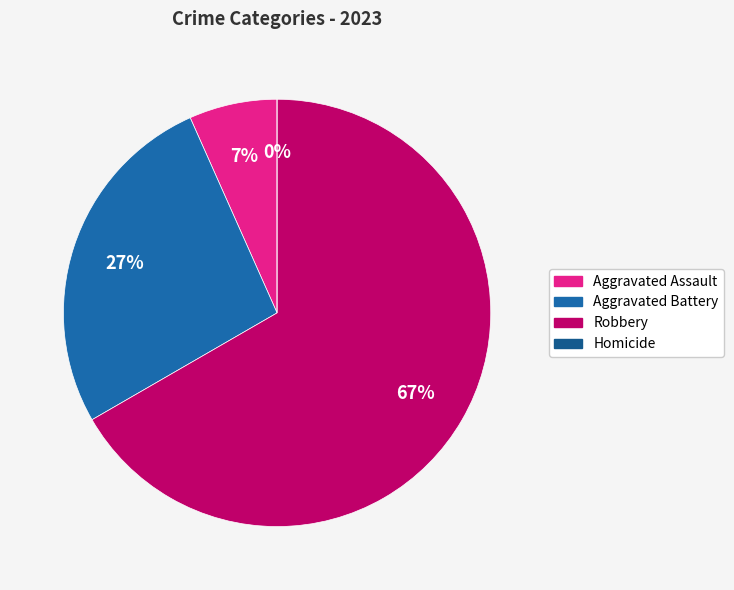

Is there a majority slice in this chart?

Yes